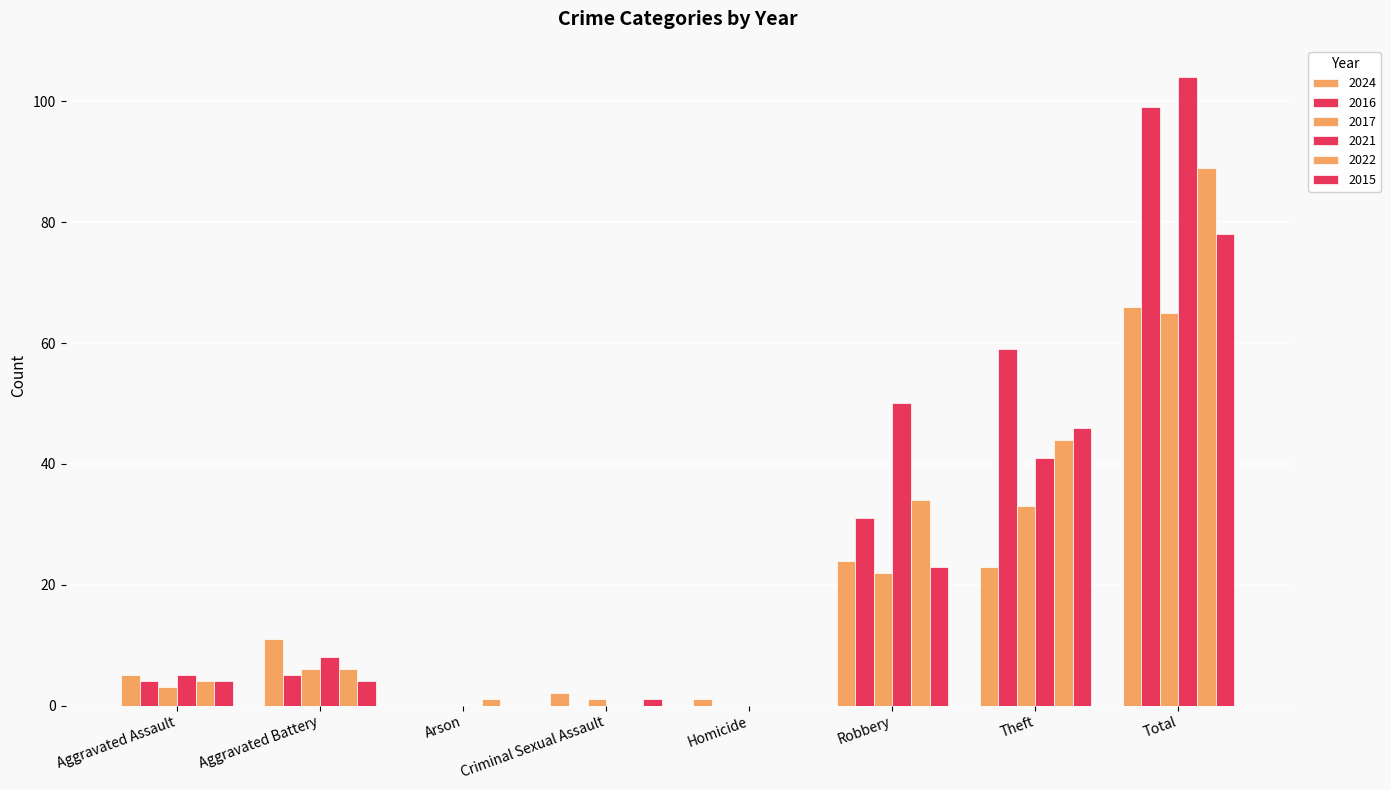

Does the chart contain stacked bars?

No